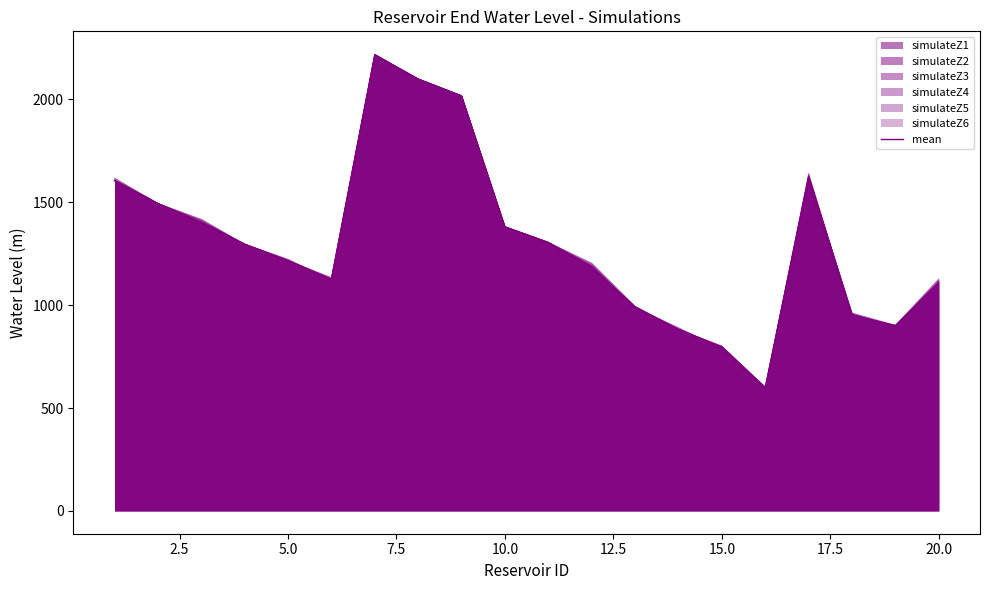

Does the chart have visible grid lines?

No